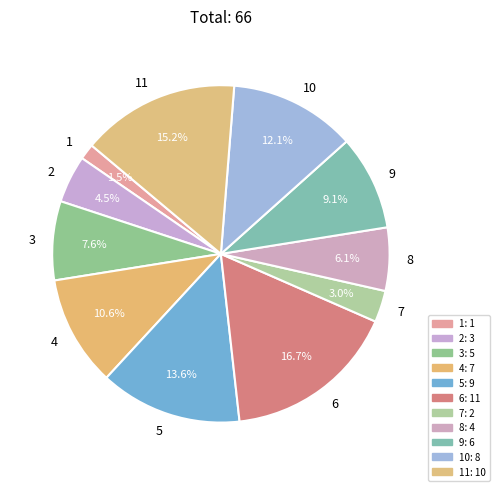

Is the sum of 2 and 4 greater than half?

No